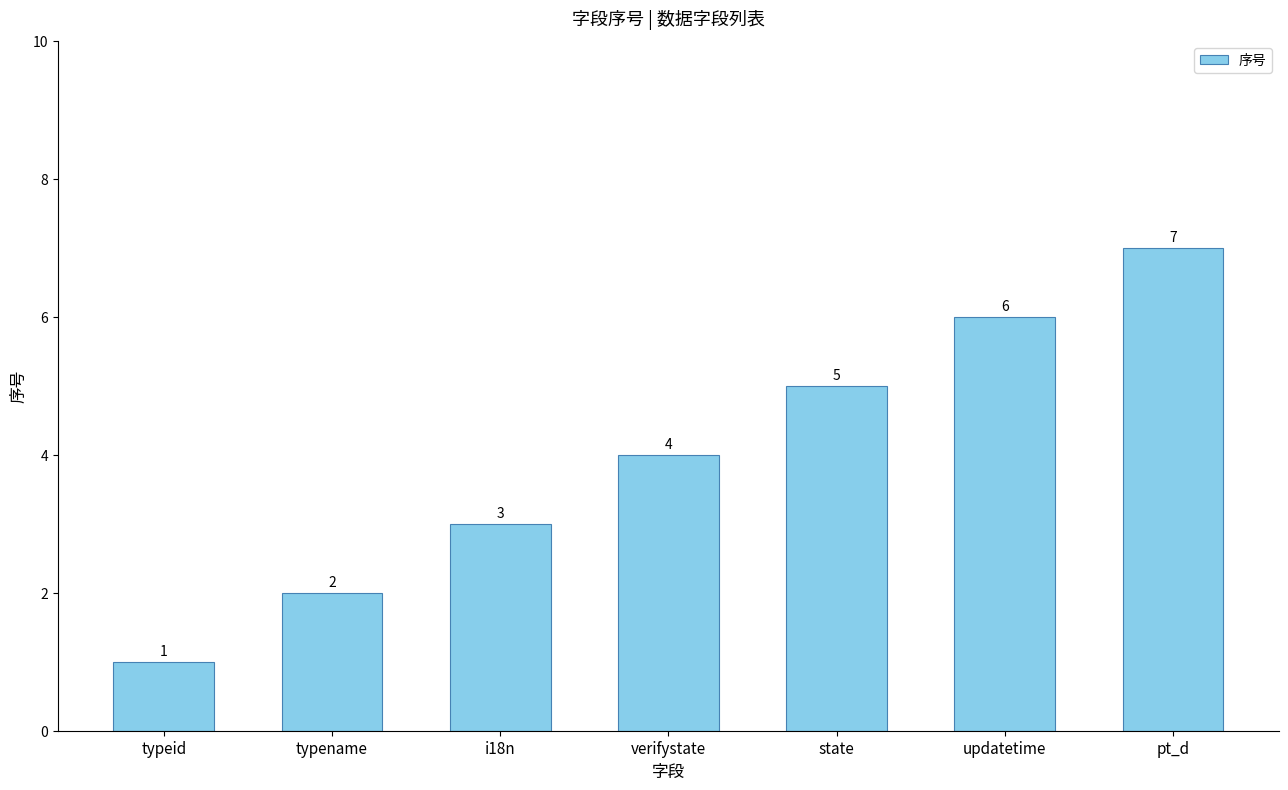

Reading right to left, extract all data points from this chart.

pt_d=7	updatetime=6	state=5	verifystate=4	i18n=3	typename=2	typeid=1